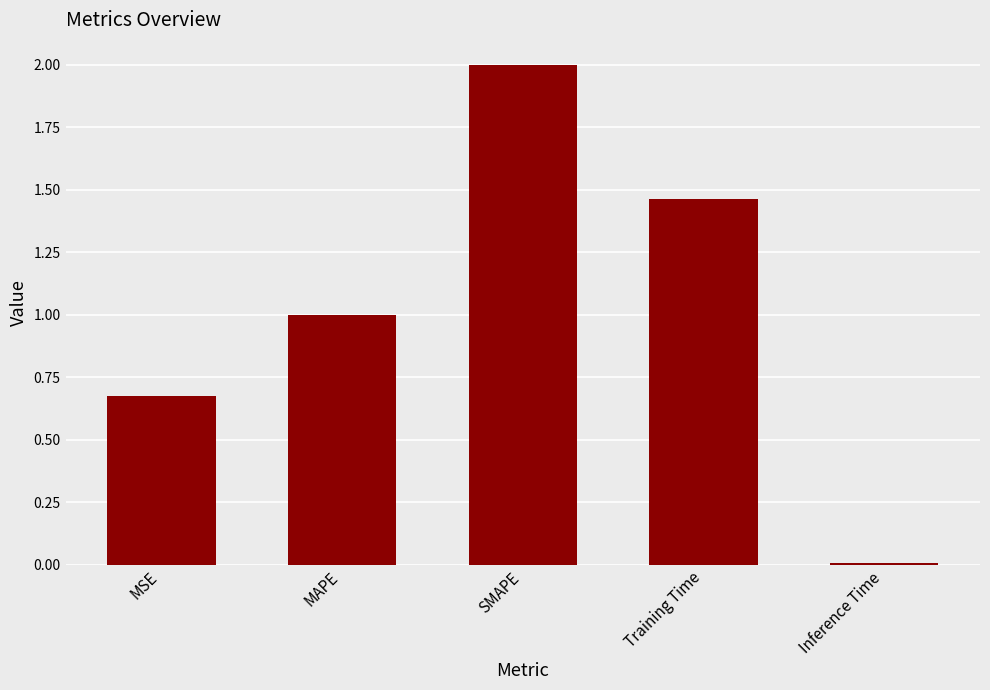

Which label corresponds to the largest value in the chart?

SMAPE